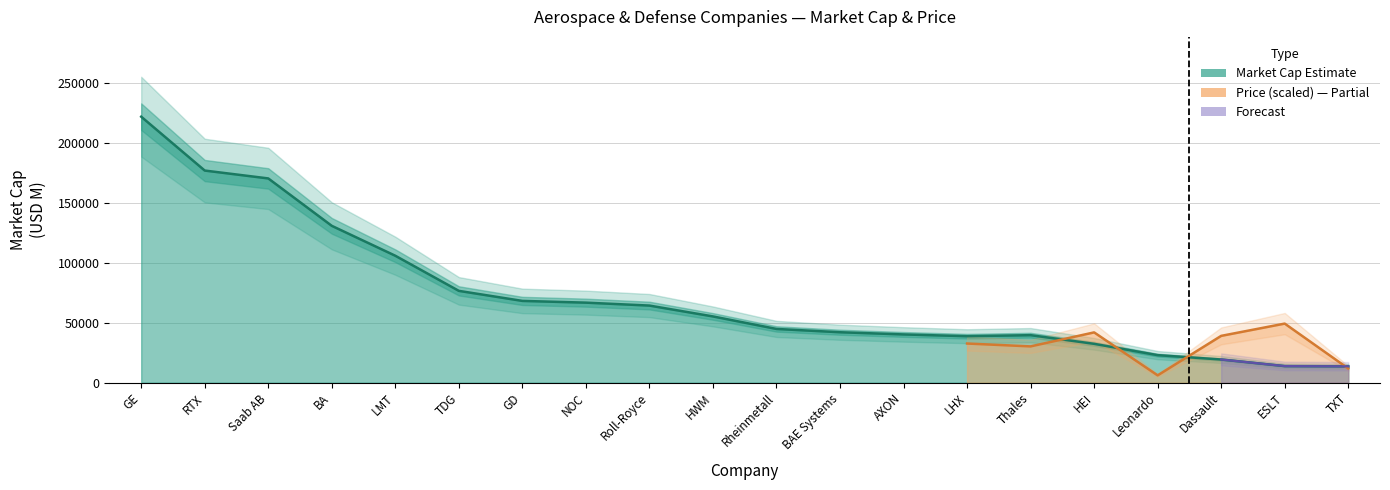

What is the value of the 10th point from the left?

55333